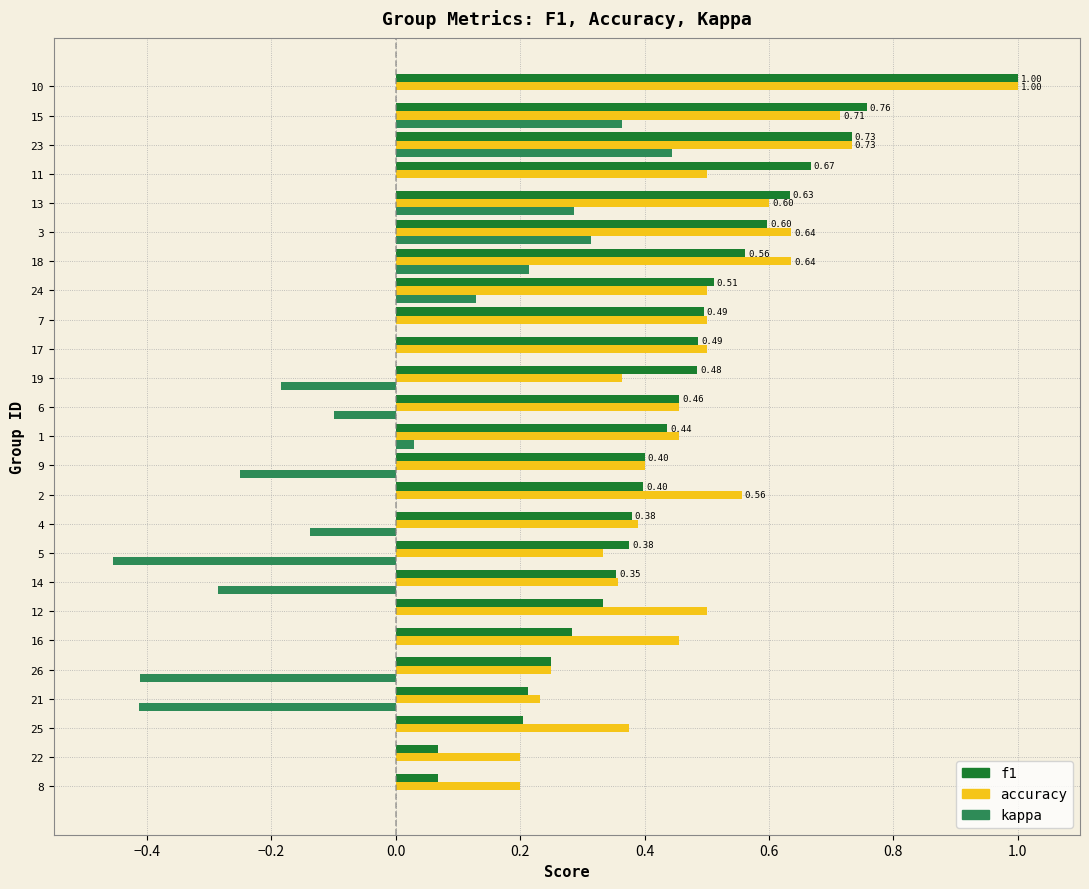

Which category has the highest value in the kappa series?

23